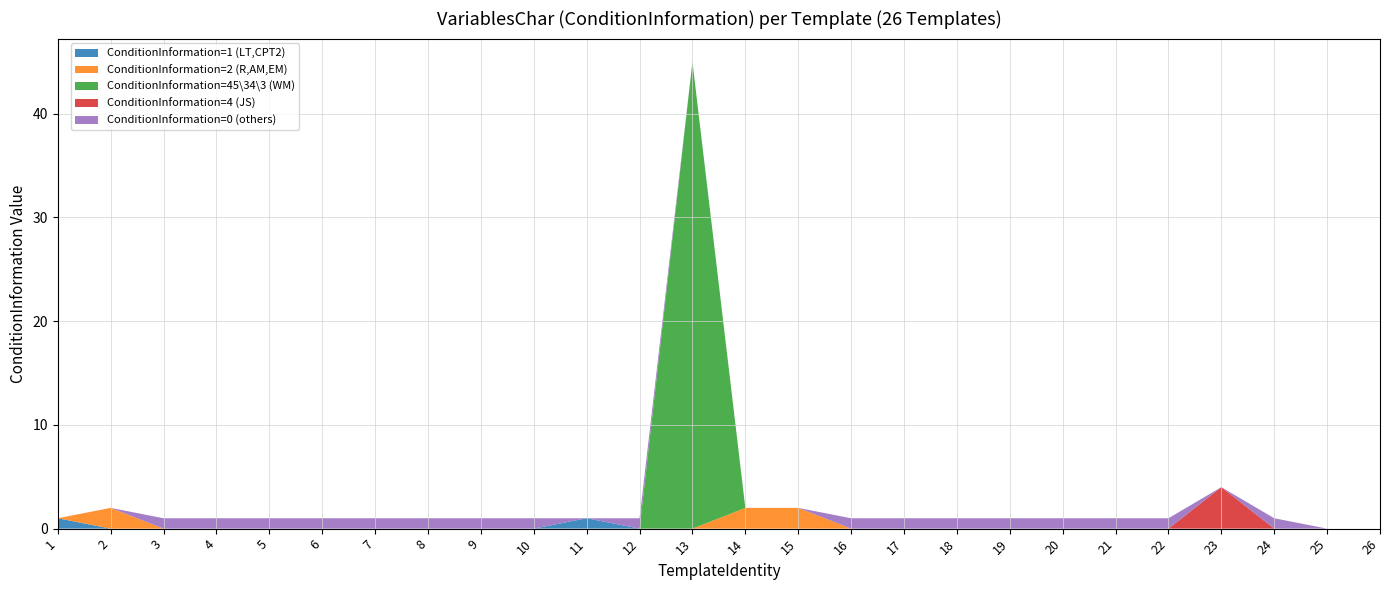

Reading left to right, what are all the values shown in this chart?

ConditionInformation=1 (LT,CPT2): 1	0	0	0	0	0	0	0	0	0	1	0	0	0	0	0	0	0	0	0	0	0	0	0	0	0
ConditionInformation=2 (R,AM,EM): 0	2	0	0	0	0	0	0	0	0	0	0	0	2	2	0	0	0	0	0	0	0	0	0	0	0
ConditionInformation=45\34\3 (WM): 0	0	0	0	0	0	0	0	0	0	0	0	45	0	0	0	0	0	0	0	0	0	0	0	0	0
ConditionInformation=4 (JS): 0	0	0	0	0	0	0	0	0	0	0	0	0	0	0	0	0	0	0	0	0	0	4	0	0	0
ConditionInformation=0 (others): 0	0	1	1	1	1	1	1	1	1	0	1	0	0	0	1	1	1	1	1	1	1	0	1	0	0